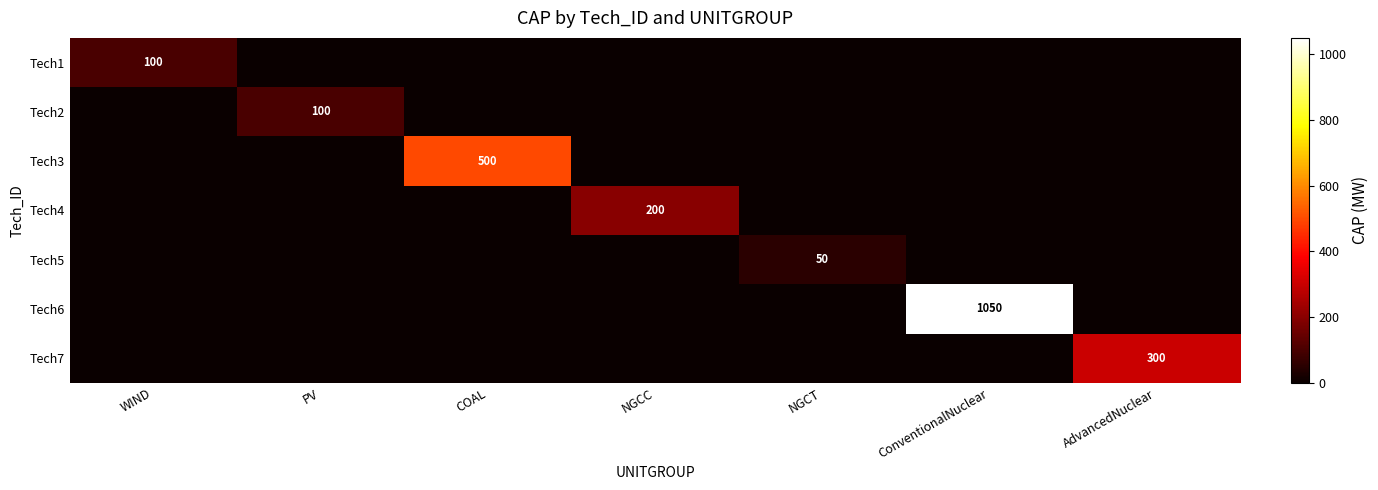

What is the total value across all series at ConventionalNuclear?

1050